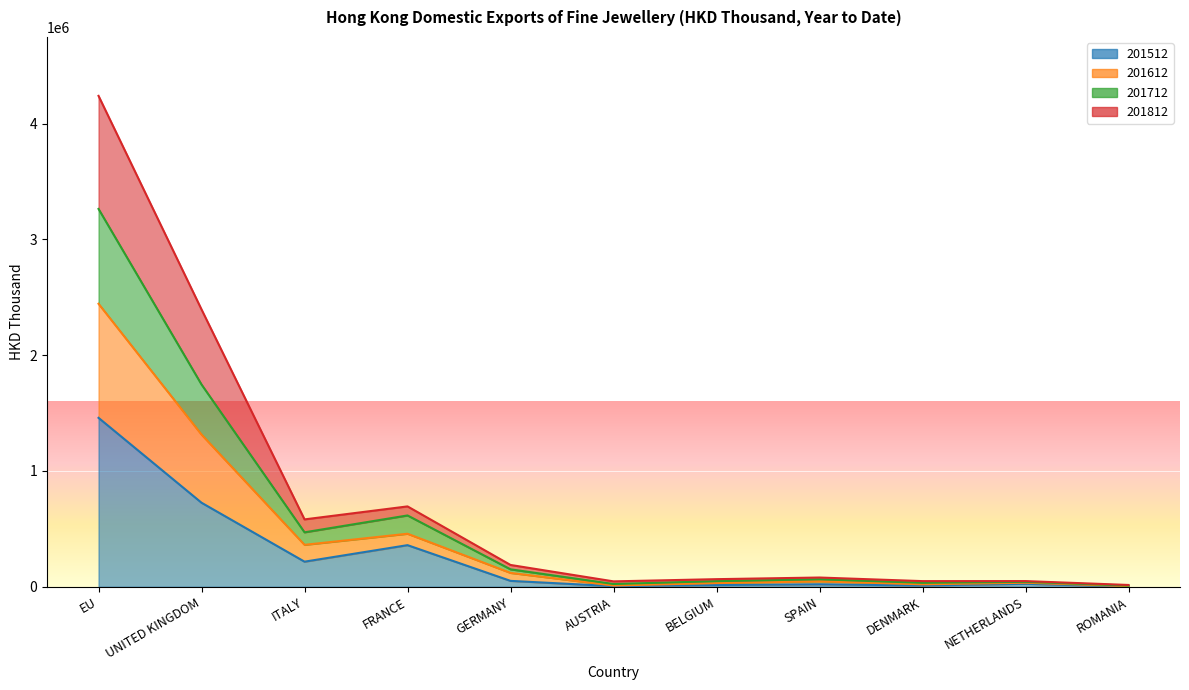

What is the label of the 8th point from the left?

SPAIN